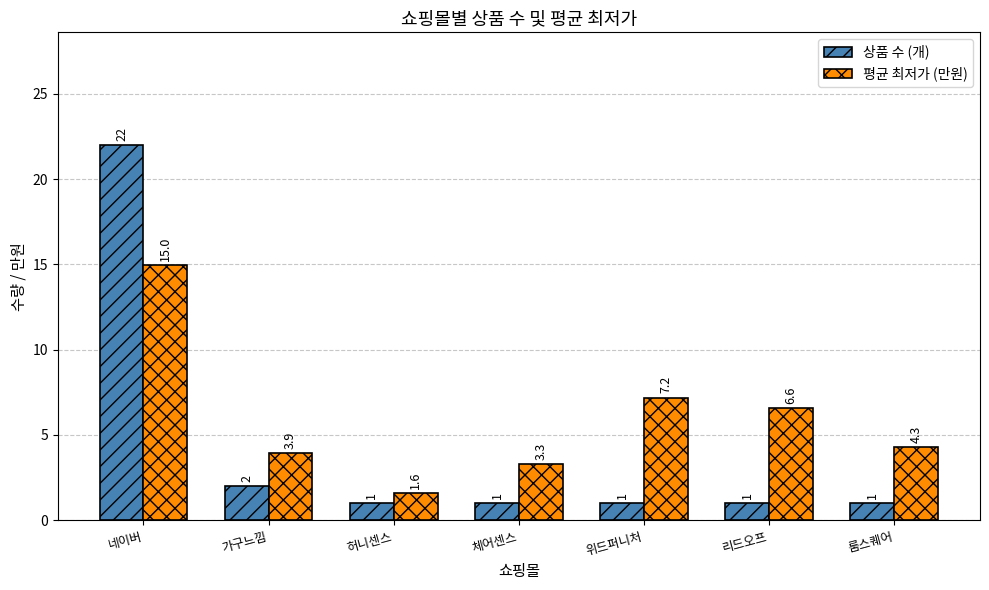

How many distinct data groups are displayed?

2